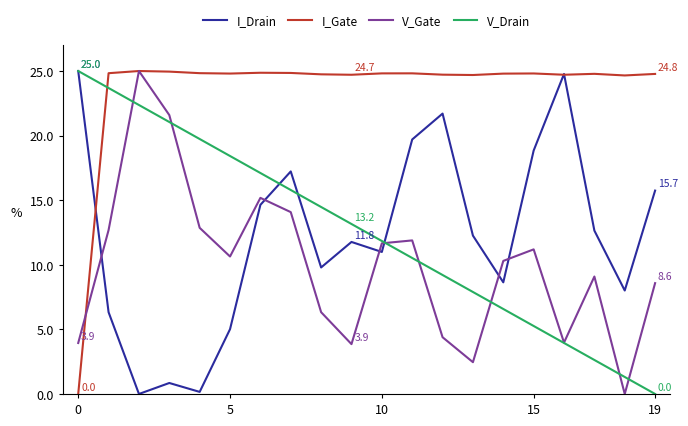

How many lines are shown in the chart?

4